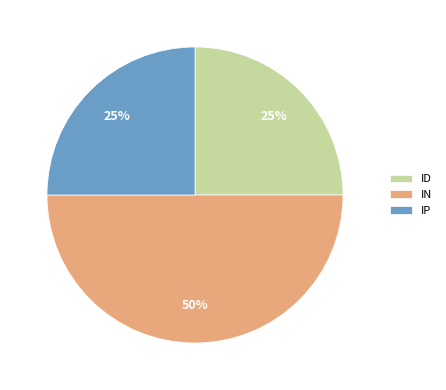

Which category has the biggest portion of the pie?

IN